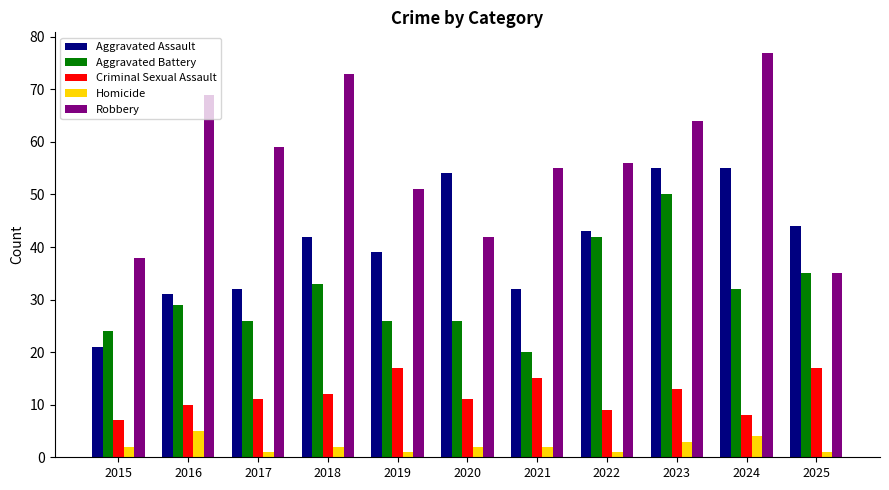

Which series has the largest range (max minus min)?

Robbery